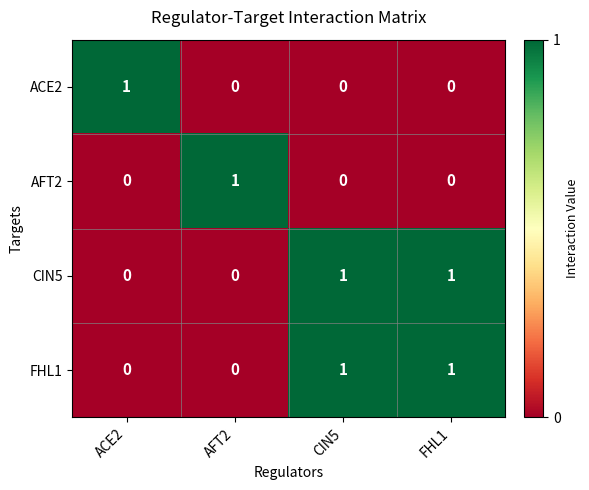

Reading left to right, transcribe all the data shown in this chart.

ACE2: ACE2=1	AFT2=0	CIN5=0	FHL1=0
AFT2: ACE2=0	AFT2=1	CIN5=0	FHL1=0
CIN5: ACE2=0	AFT2=0	CIN5=1	FHL1=1
FHL1: ACE2=0	AFT2=0	CIN5=1	FHL1=1